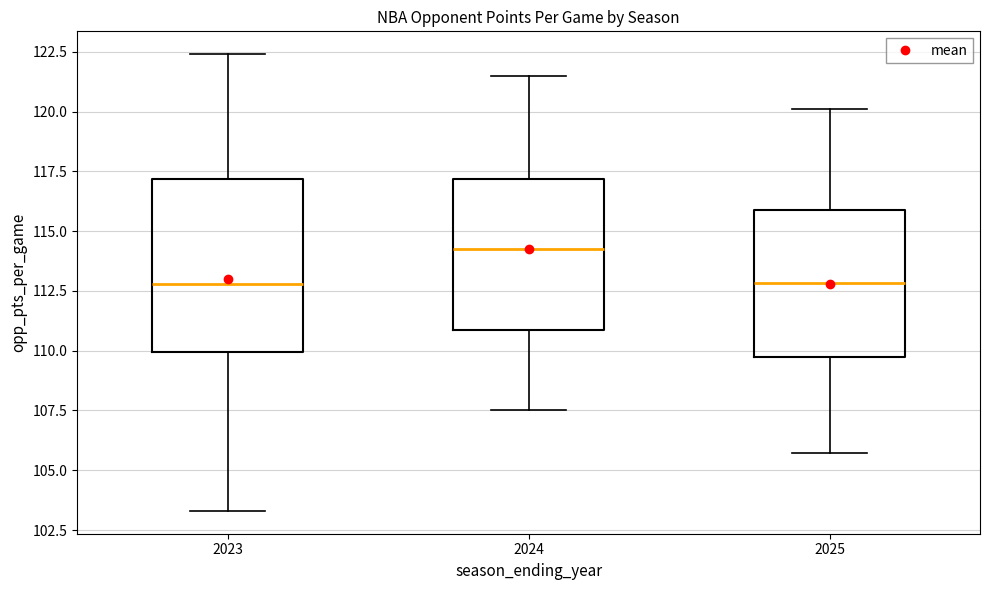

Comparing the boxes themselves (not the whiskers), which one is the tallest?

2023